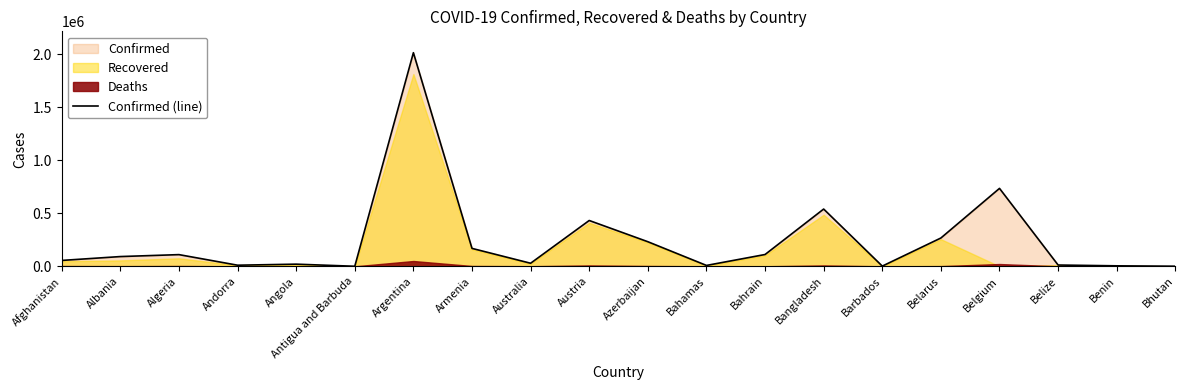

Reading left to right, transcribe all the data shown in this chart.

55473	91987	110303	10427	20294	419	2015496	169022	28892	432303	231995	8311	111312	540266	1947	267029	735220	12134	4560	863